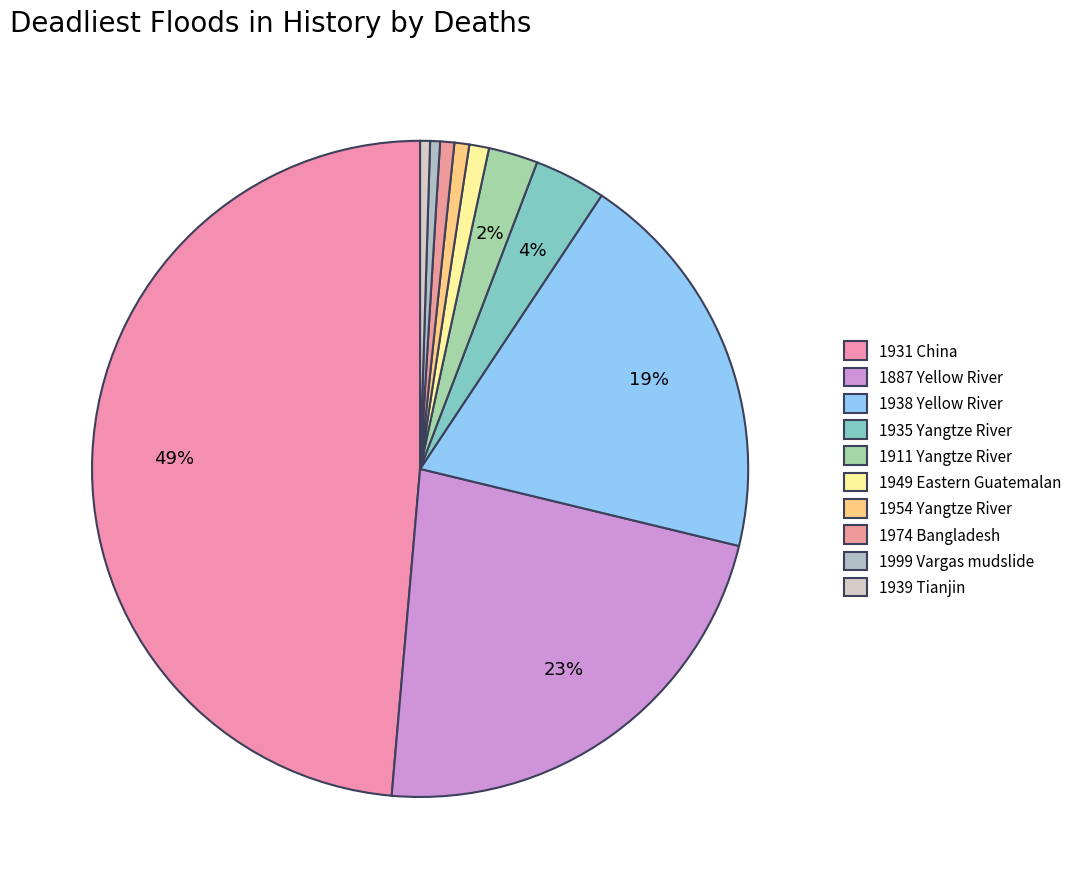

Does any single category account for the majority?

No